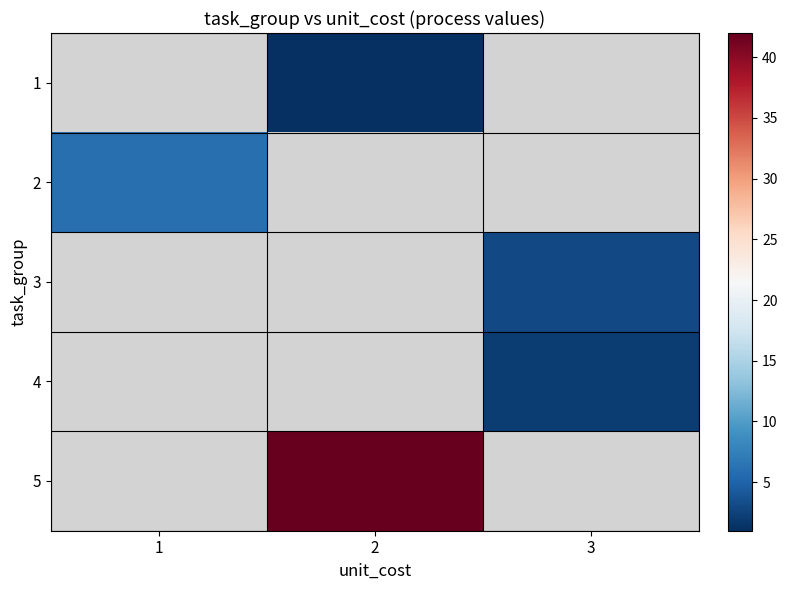

Which has a higher value, 3 or 2?

2